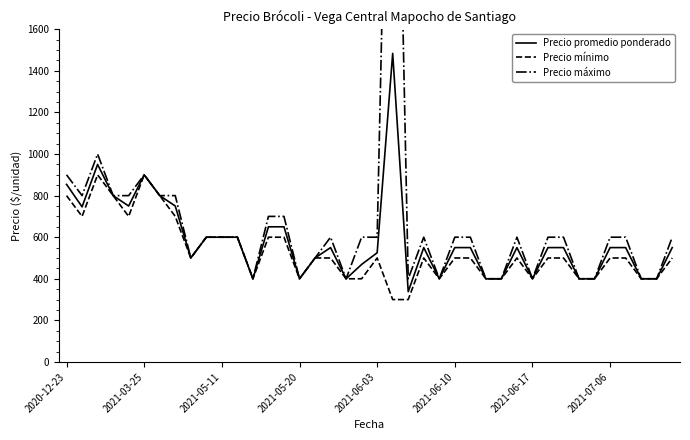

True or false: Precio promedio ponderado has more than 1 points higher than both neighbors.

True